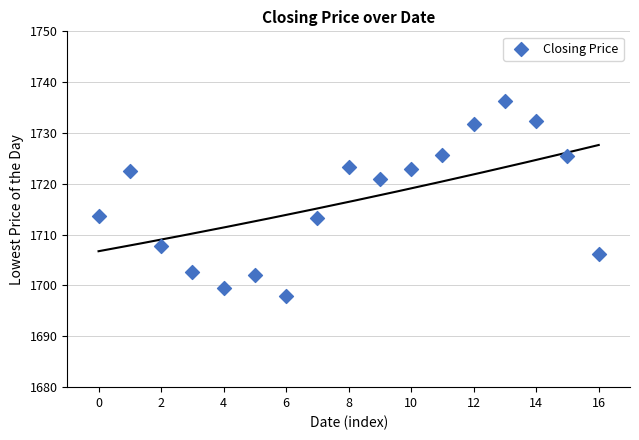

What is the range of Y values (max minus min)?

38.4